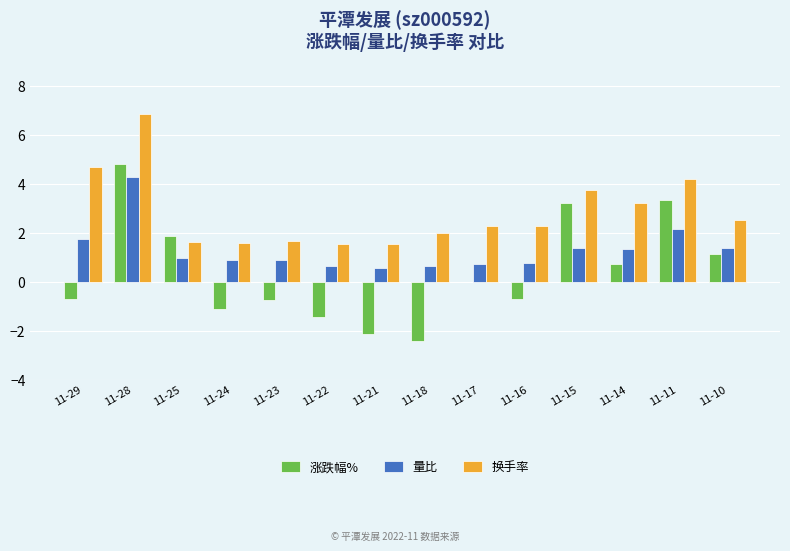

At which category does the chart reach its peak across all series?

11-28